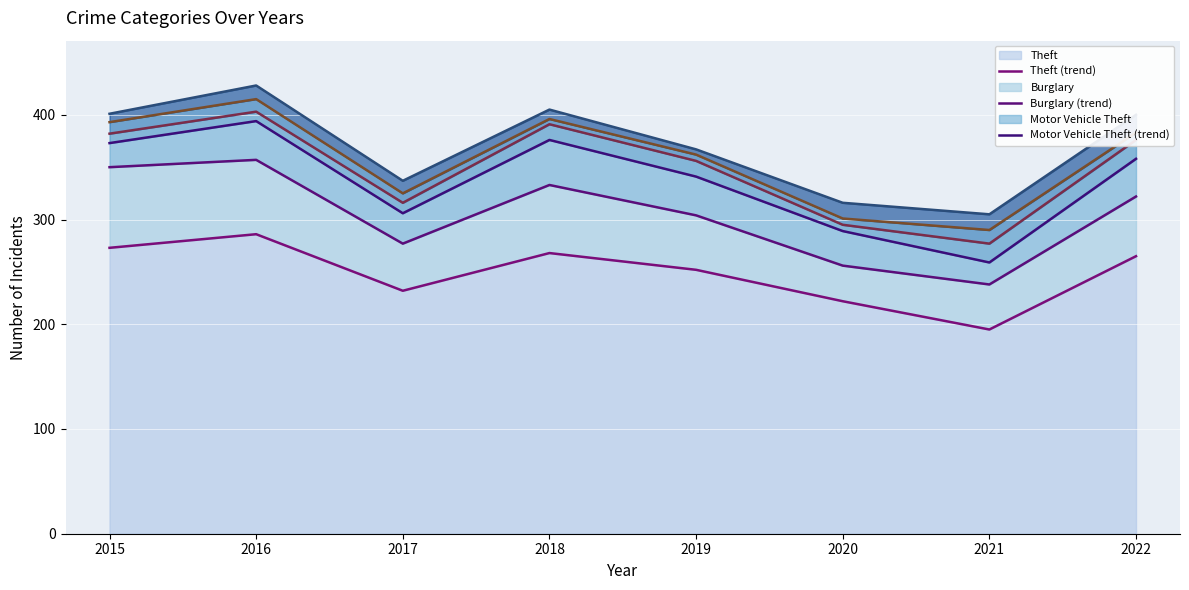

Which category has the lowest value in the Theft (trend) series?

2021